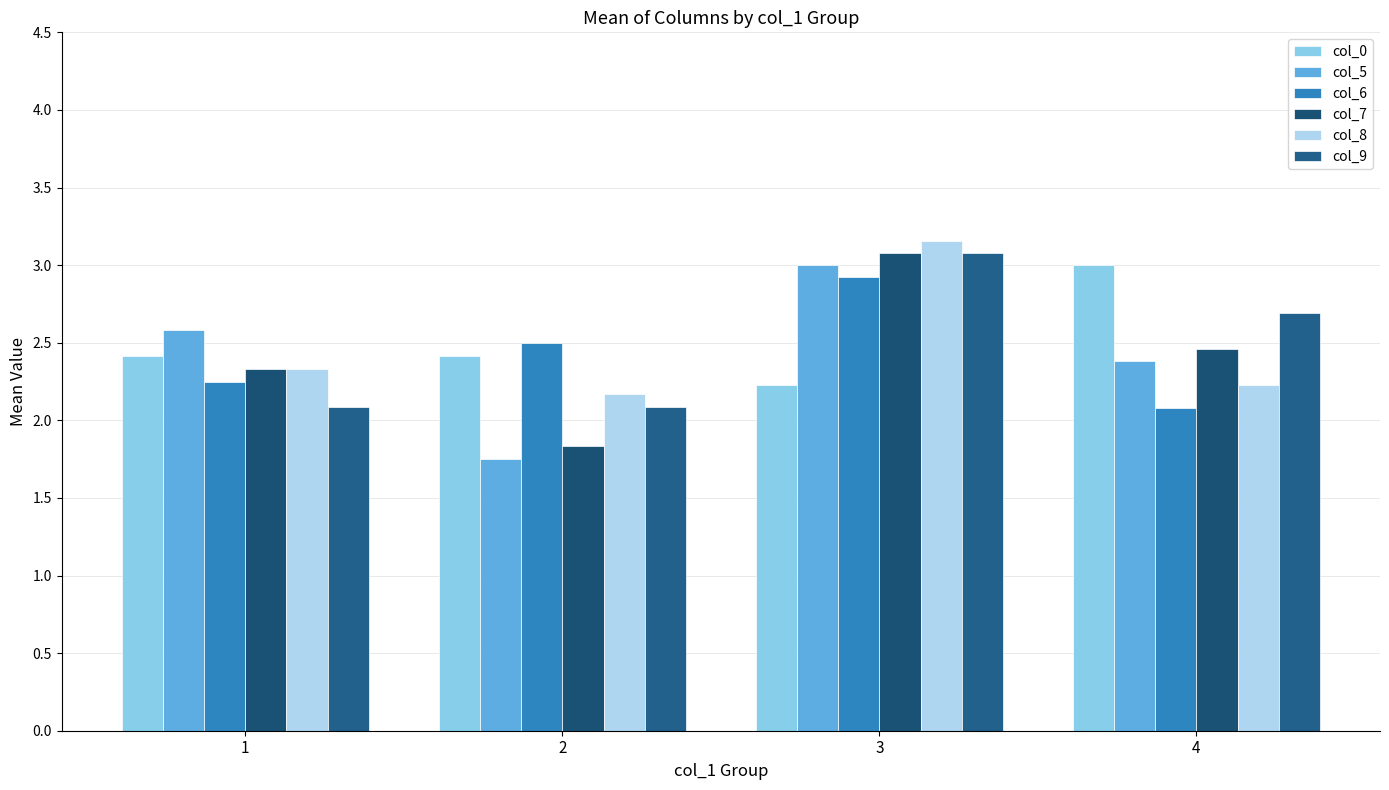

Reading right to left, list all the values displayed in this chart.

col_0: 3.0	2.2	2.4	2.4
col_5: 2.4	3.0	1.8	2.6
col_6: 2.1	2.9	2.5	2.2
col_7: 2.5	3.1	1.8	2.3
col_8: 2.2	3.2	2.2	2.3
col_9: 2.7	3.1	2.1	2.1